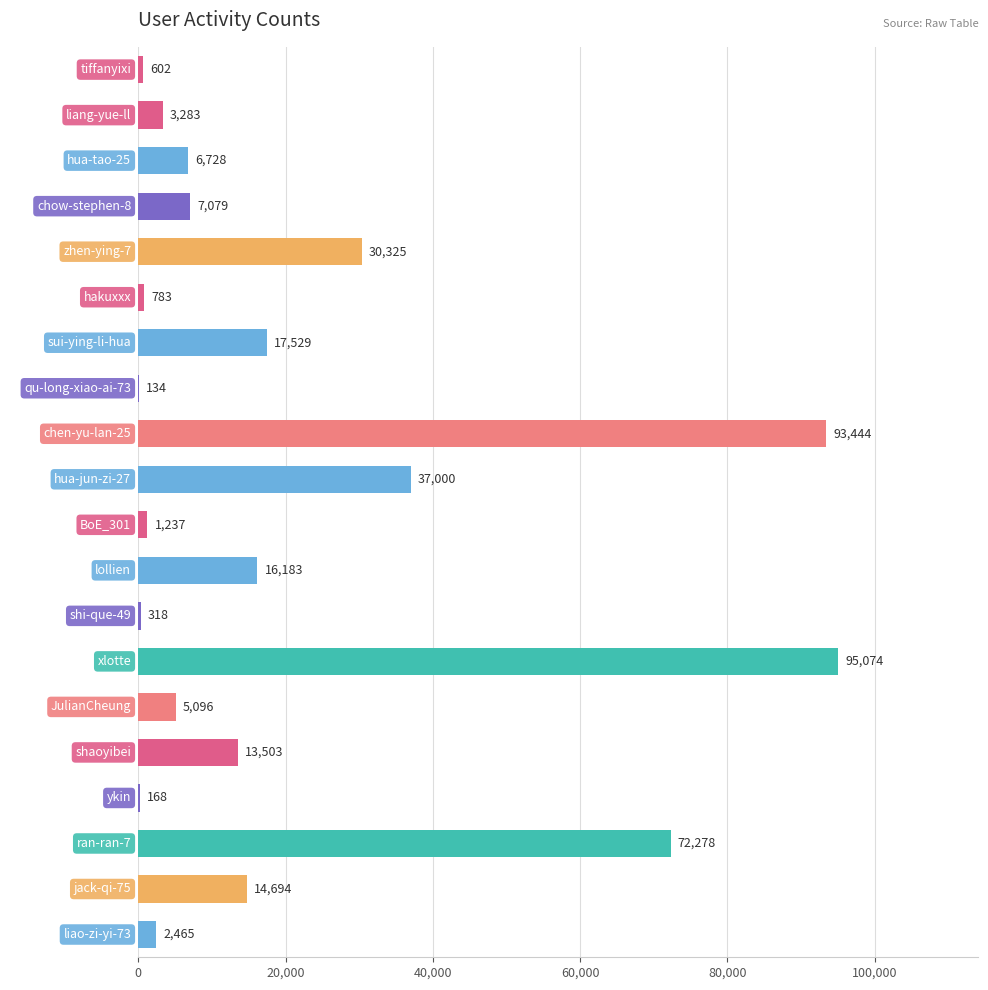

Between jack-qi-75 and BoE_301, which is larger?

jack-qi-75